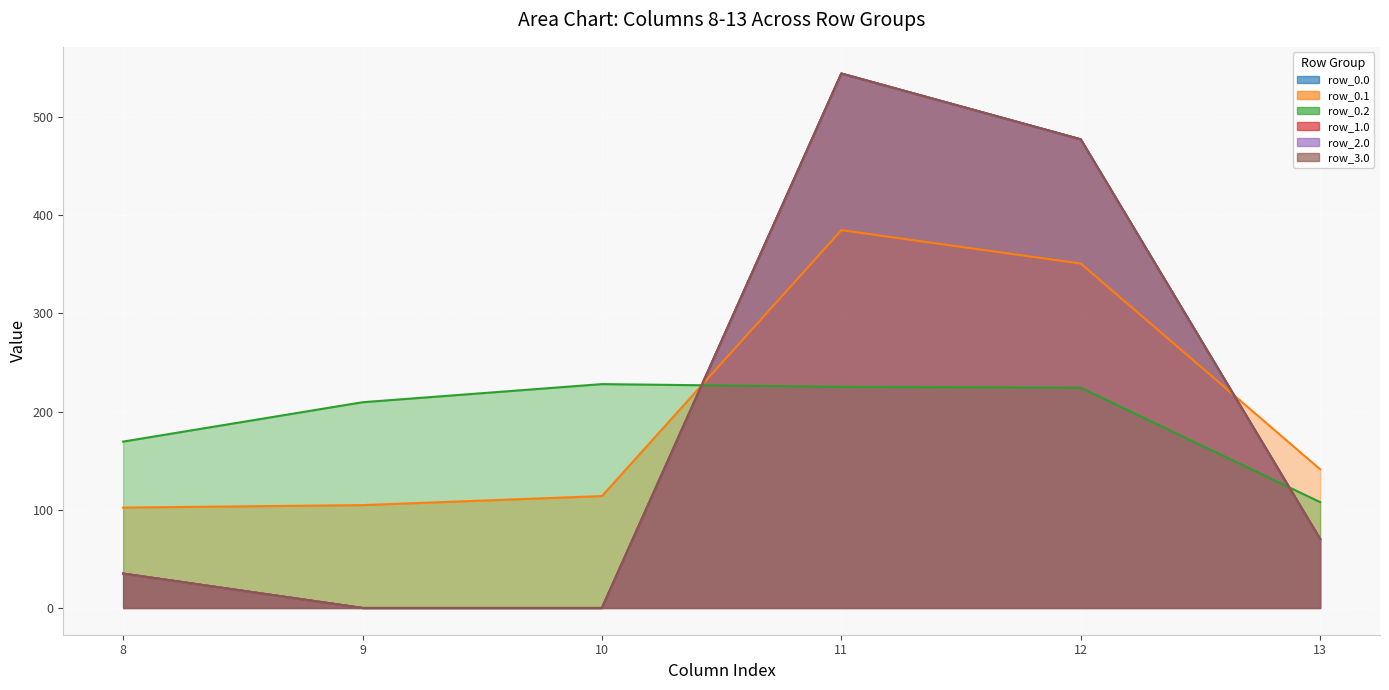

True or false: row_1.0 has a value of 70.2 at 13.

True